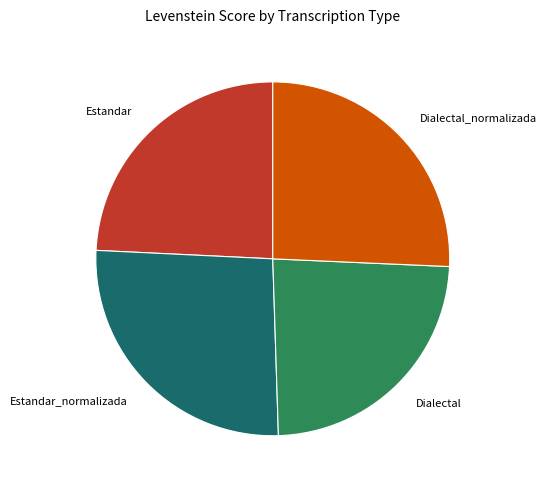

What is the largest slice in the pie chart?

Estandar_normalizada